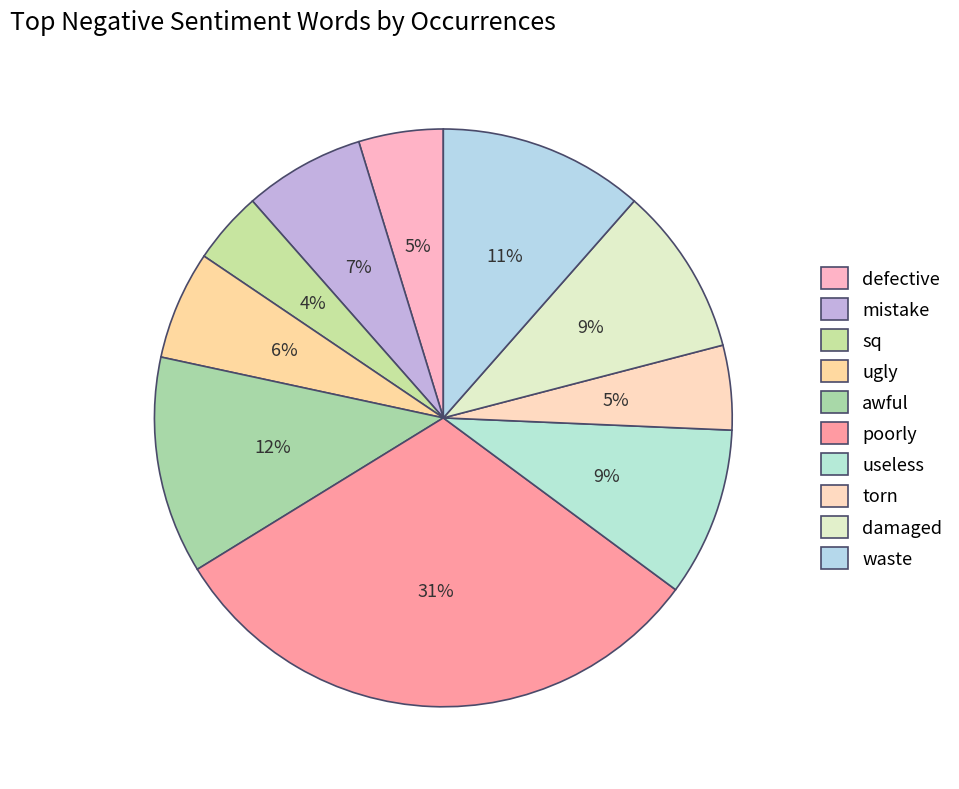

How many slices are in this pie chart?

10